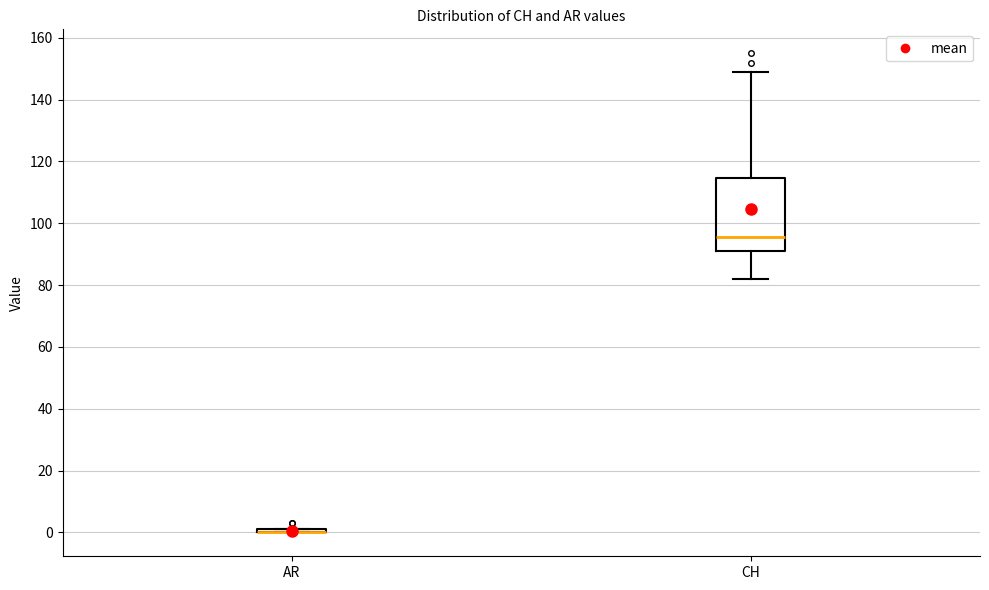

Comparing the boxes themselves (not the whiskers), which one is the tallest?

CH